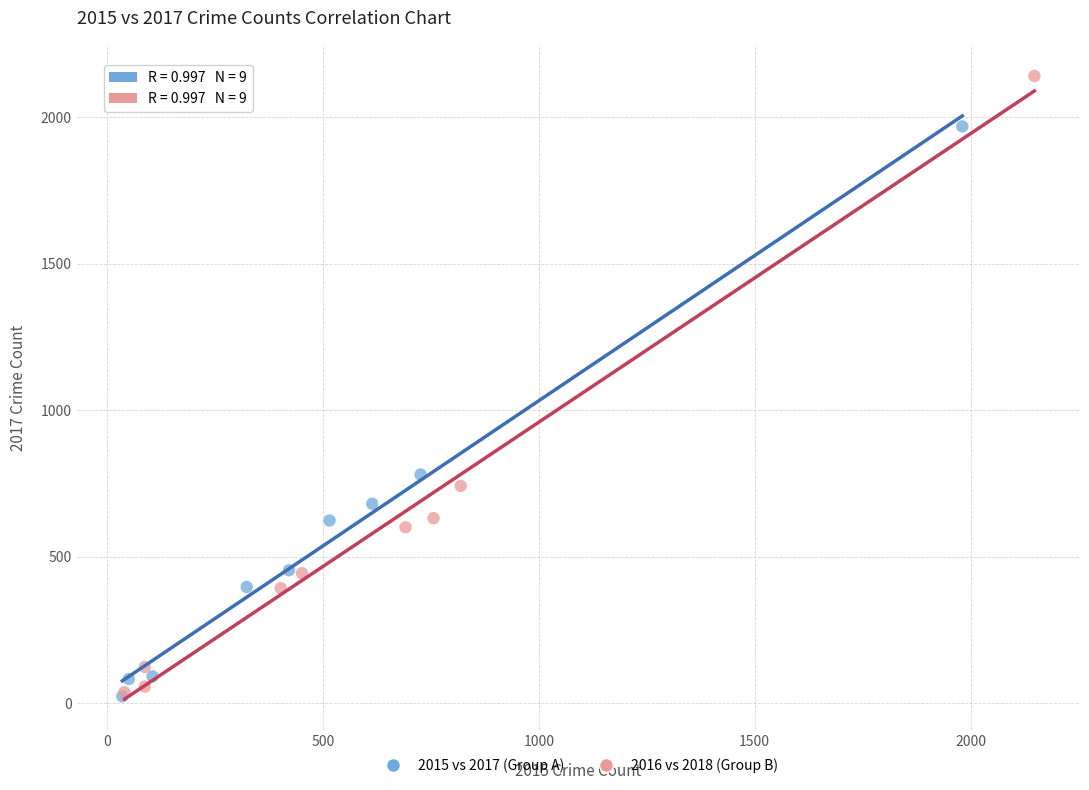

Which series has the largest Y range (max minus min)?

2016 vs 2018 (Group B)